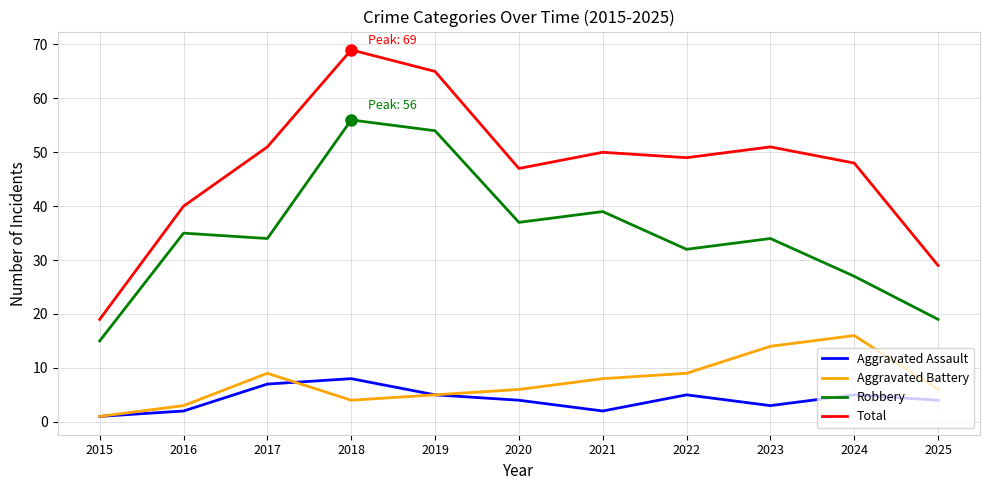

List the series in order of their peak value, highest first.

Total, Robbery, Aggravated Battery, Aggravated Assault